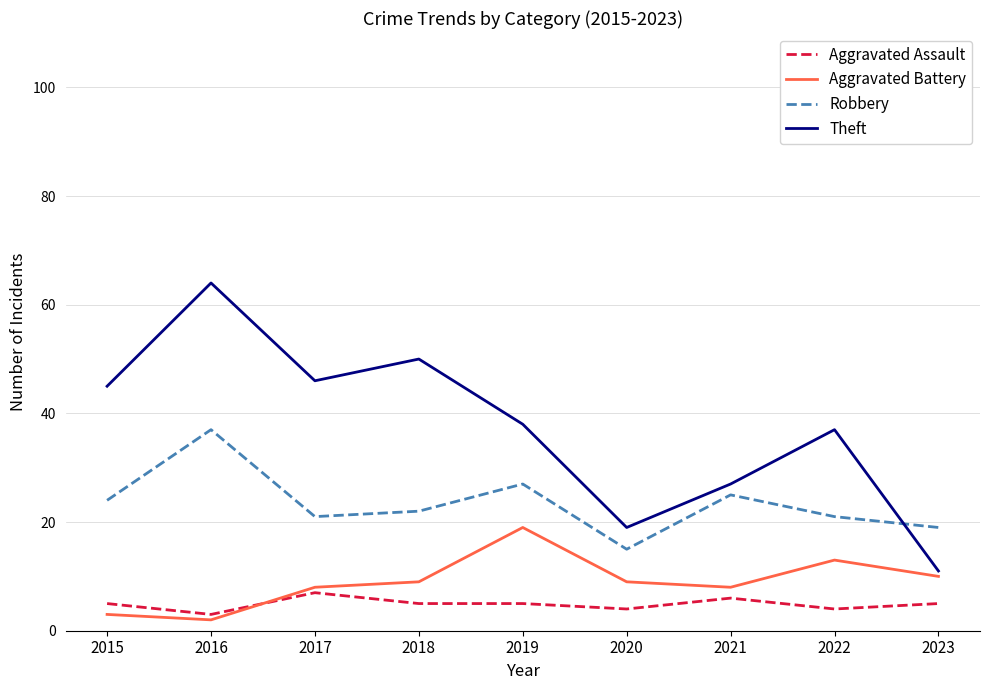

Does the chart have visible grid lines?

Yes